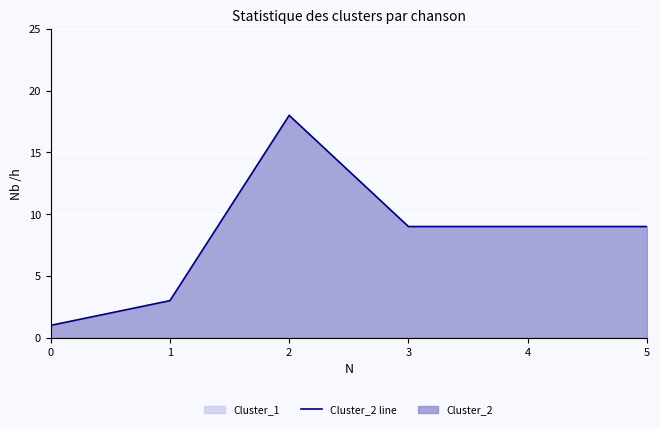

What is the ratio of the value at 4 to the value at 2?

0.5